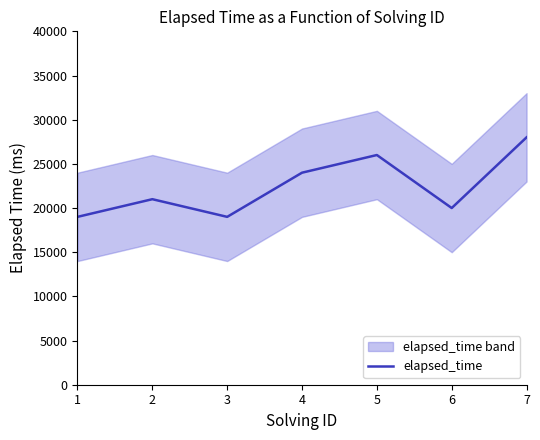

At which label is the value closest to 23500?

4